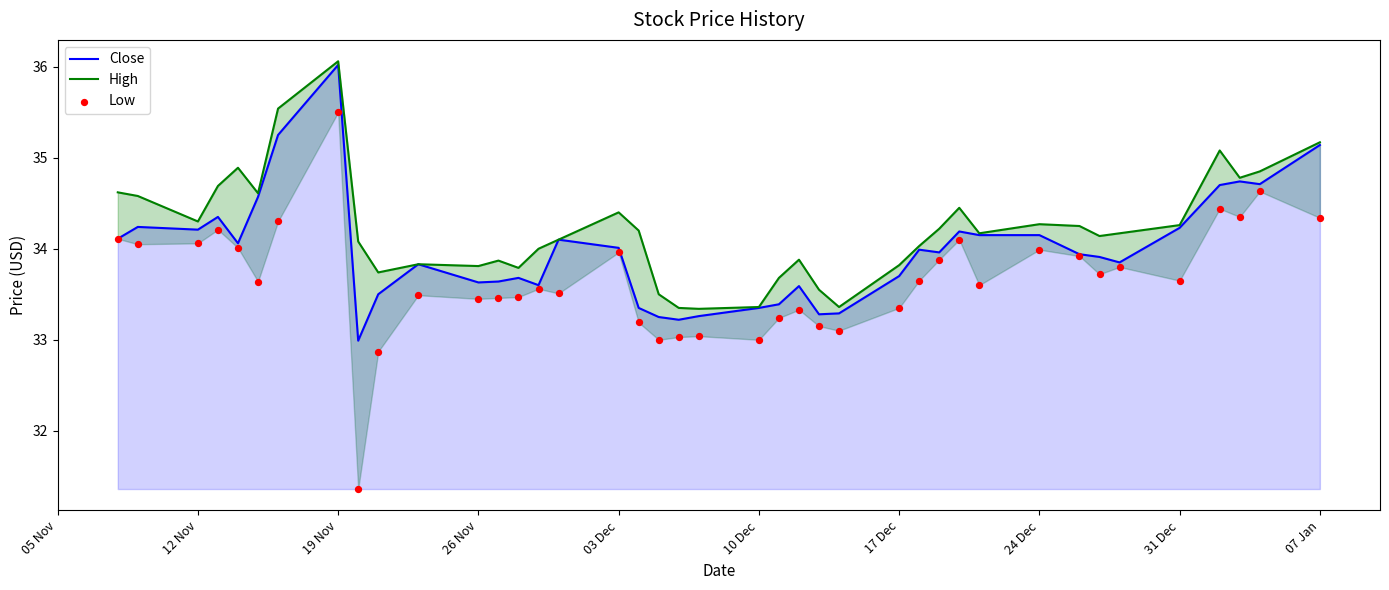

At how many categories does at least one series exceed 33?

40